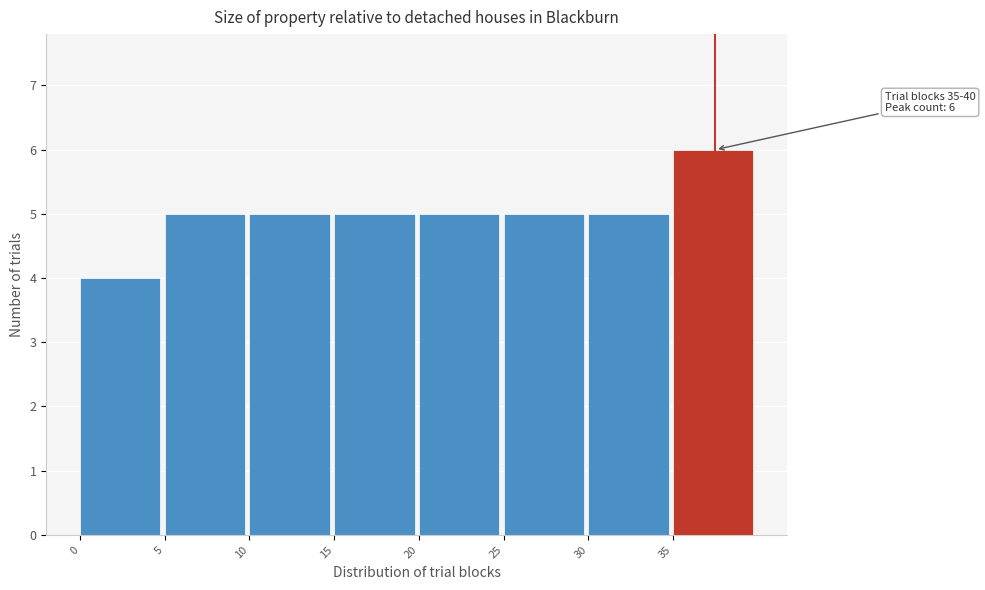

Which range on the x-axis has the tallest bar?

35 to 40